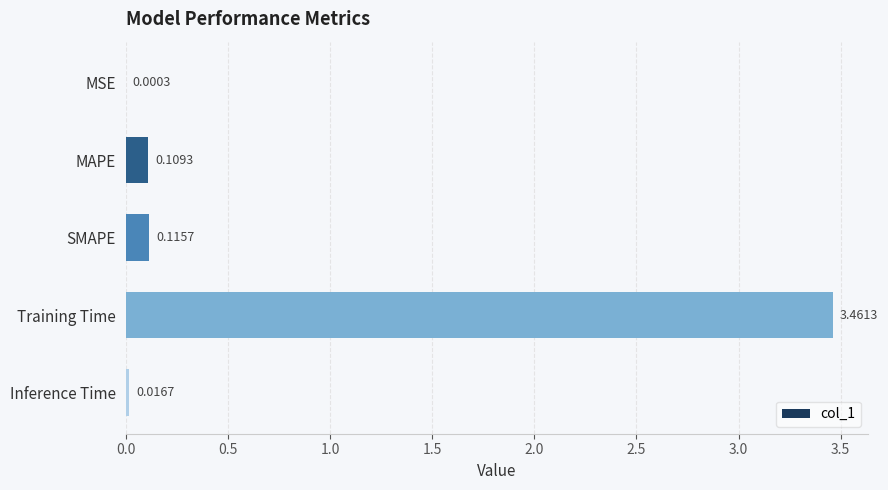

What is the change in value from Training Time to Inference Time?

-3.4